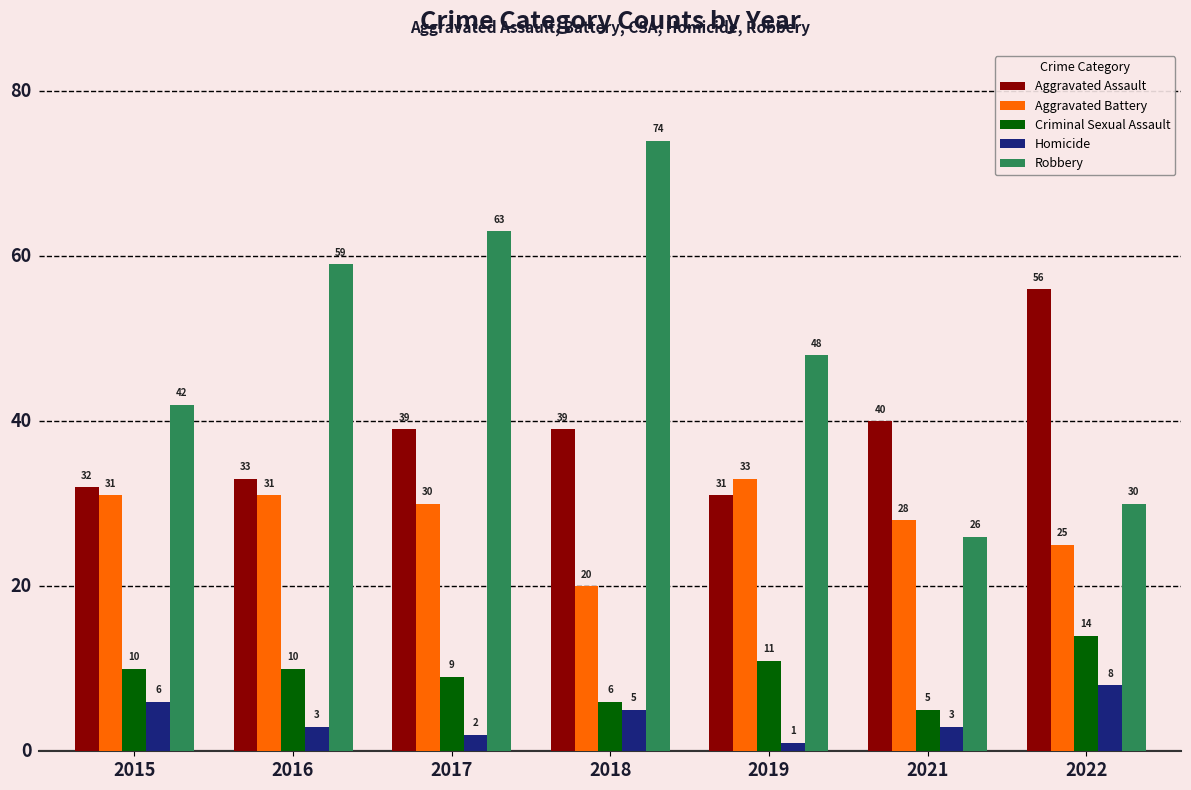

At which category does the chart reach its minimum across all series?

2019